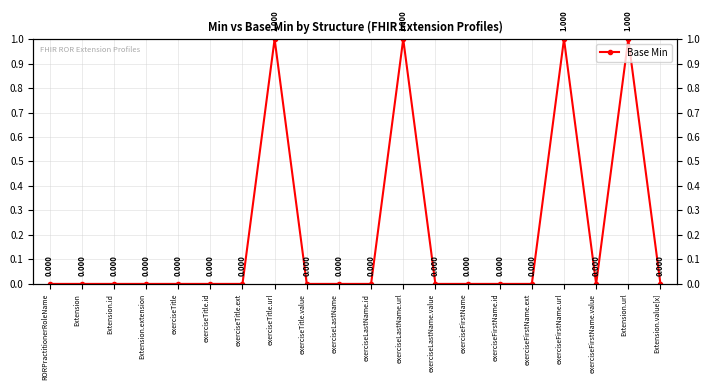

Which has a higher value, exerciseTitle.value or Extension.extension?

exerciseTitle.value